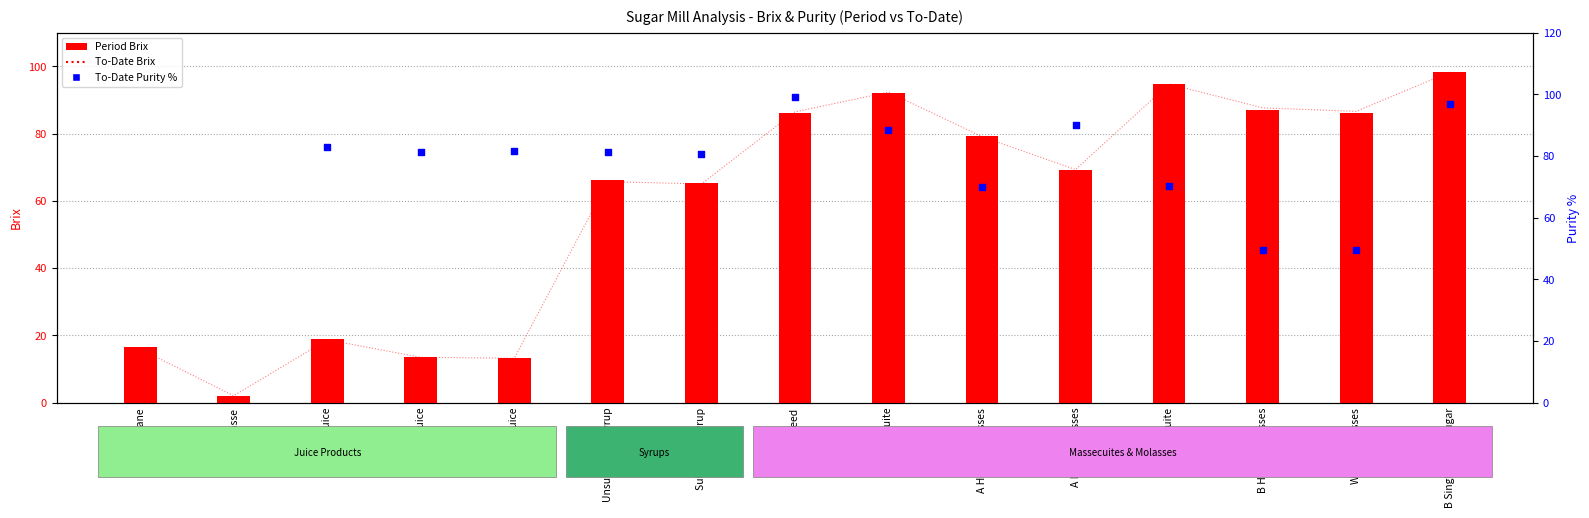

Which series has the widest spread of Y values?

Period Brix